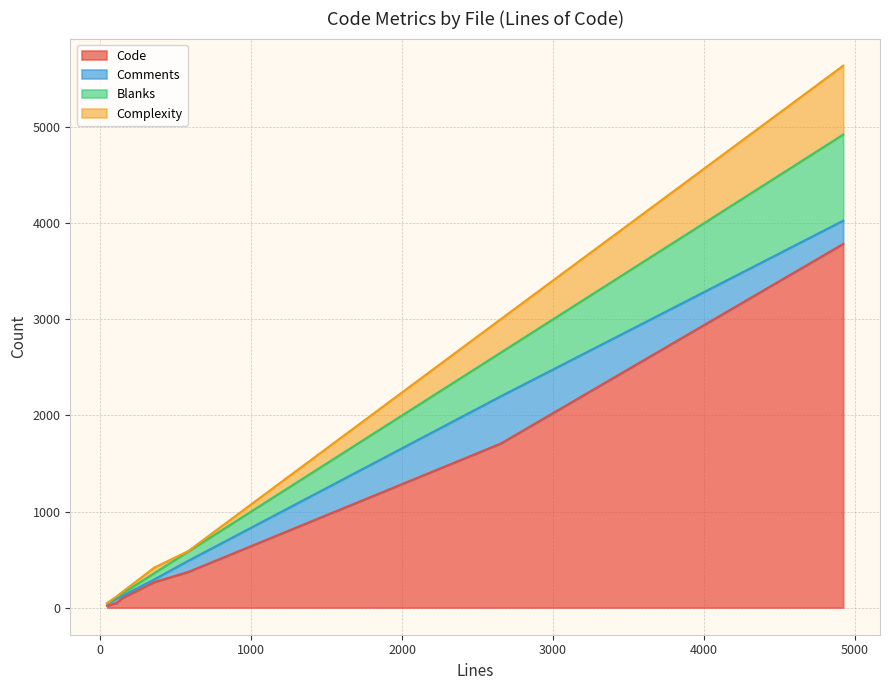

At how many categories does at least one series exceed 1072?

2